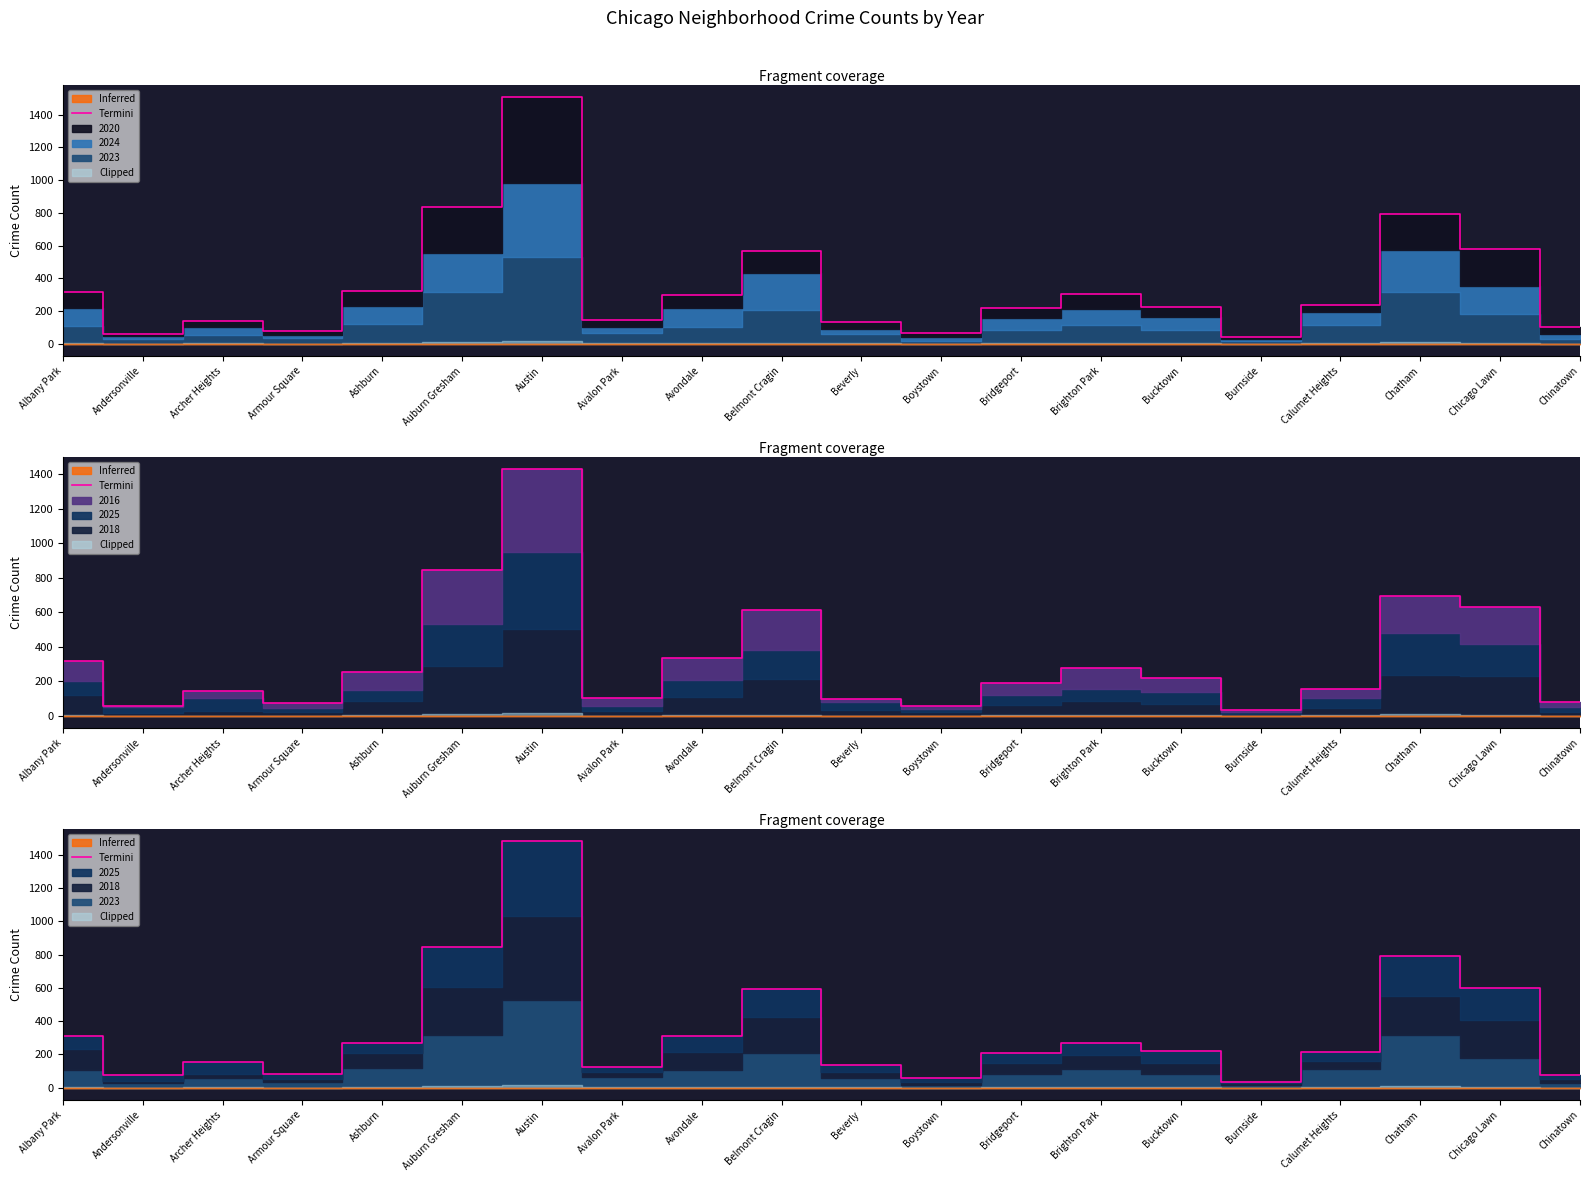

Which label corresponds to the largest value in the chart?

Austin